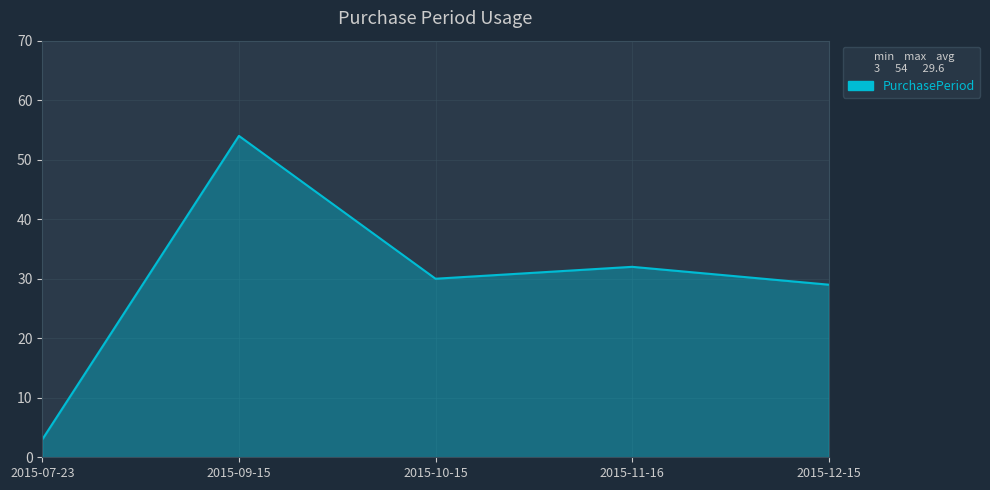

What is the change in value from 2015-07-23 to 2015-11-16?

+29